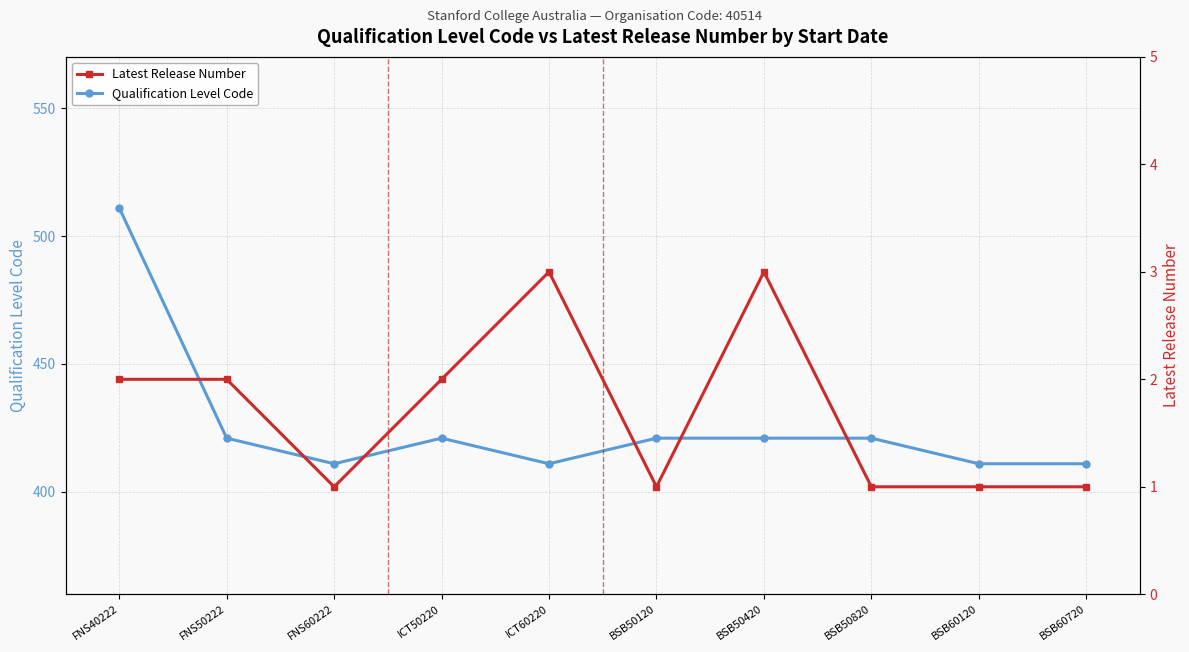

Read the Latest Release Number value at BSB50420.

3